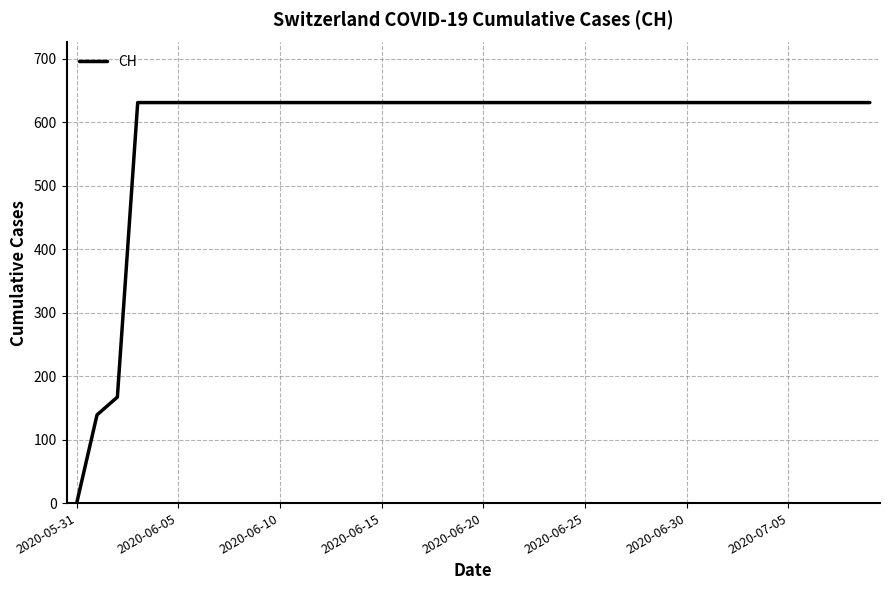

What is the difference between the maximum and minimum values?

631